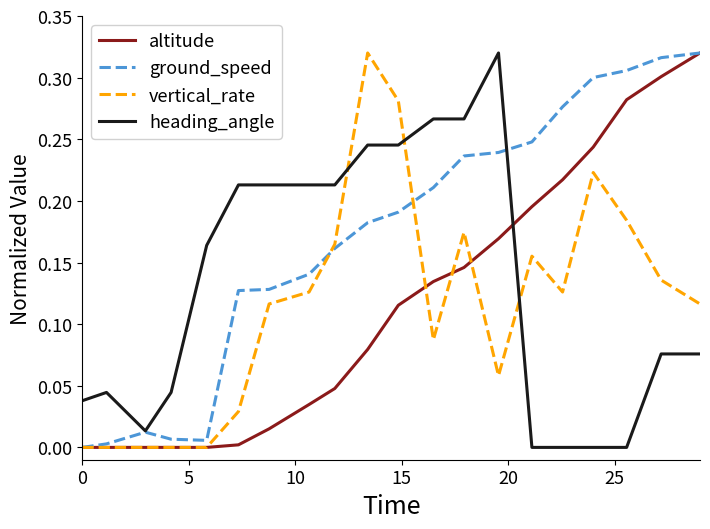

Which series has the largest total across all categories?

ground_speed